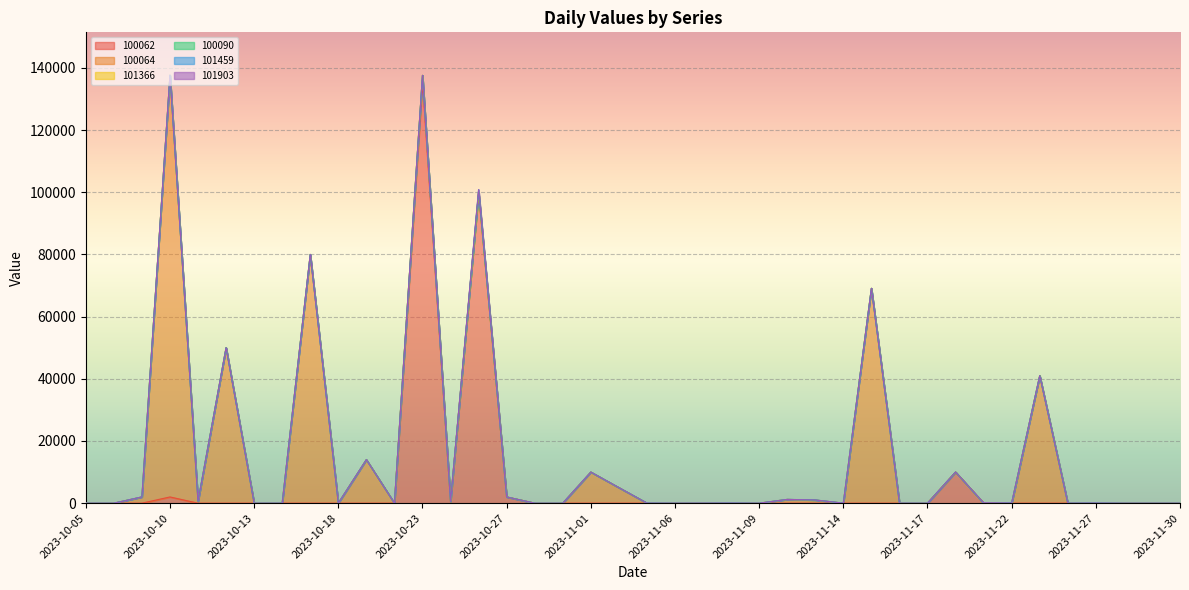

How many intersections are there between 101903 and 100062?

1